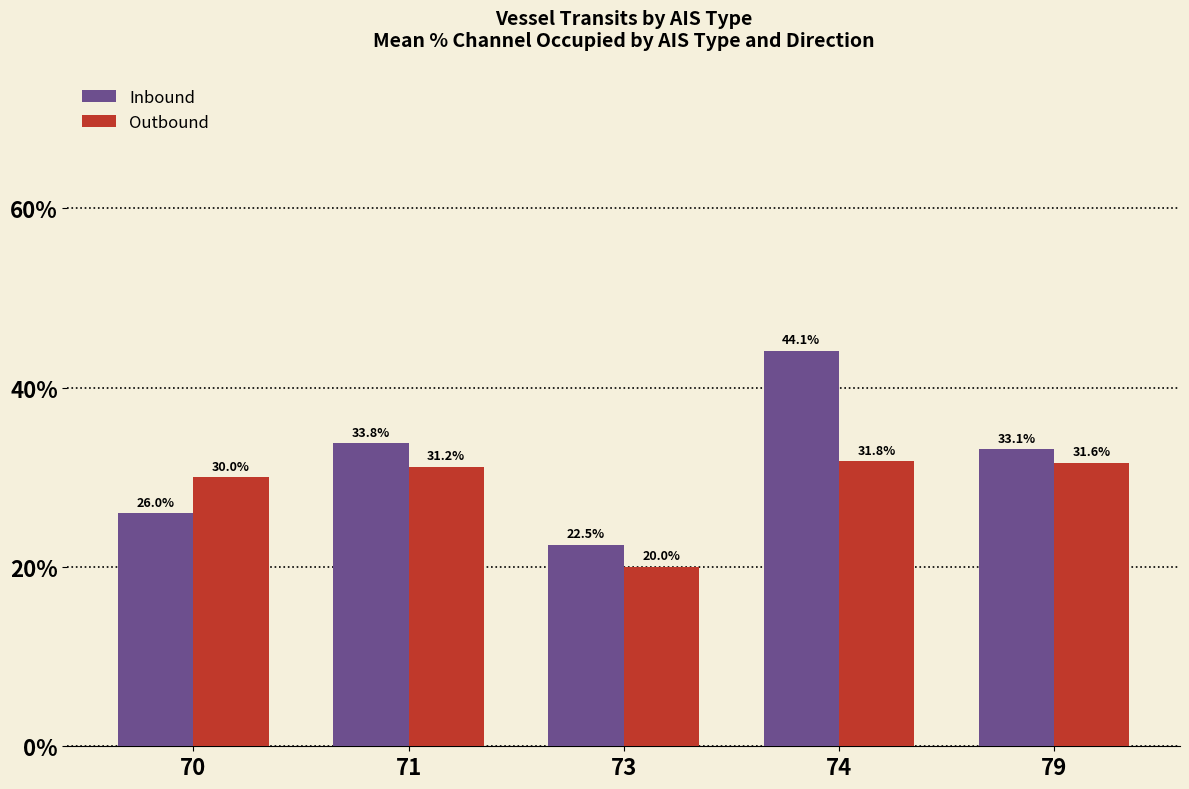

What is the lowest value of the Inbound series?

22.5